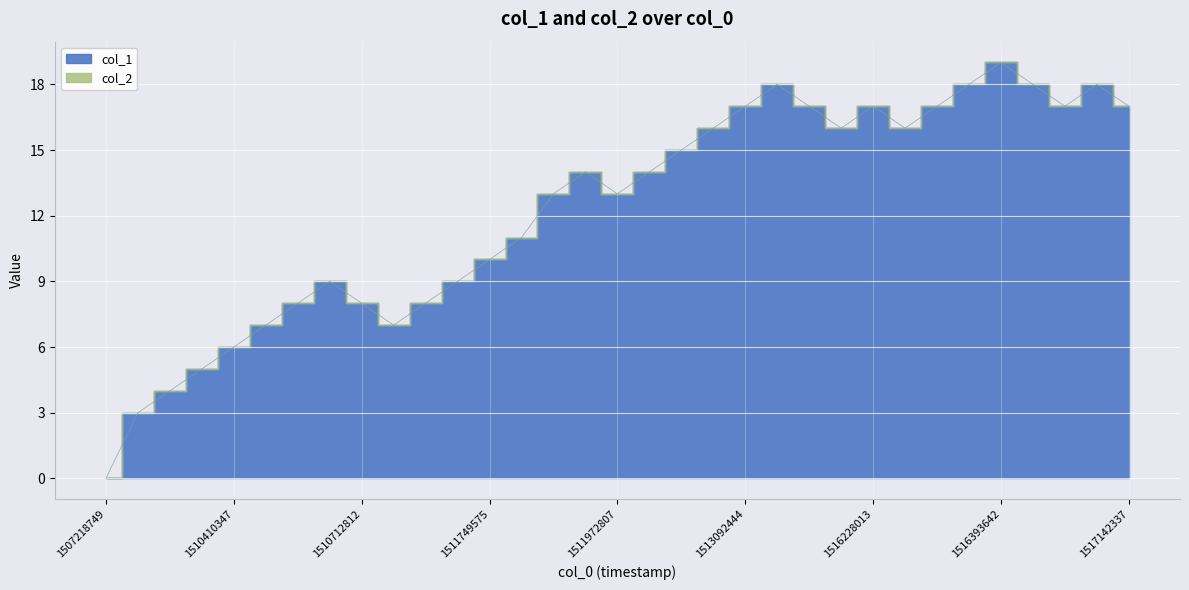

Which has a higher value, 1516191991 or 1511972807?

1516191991